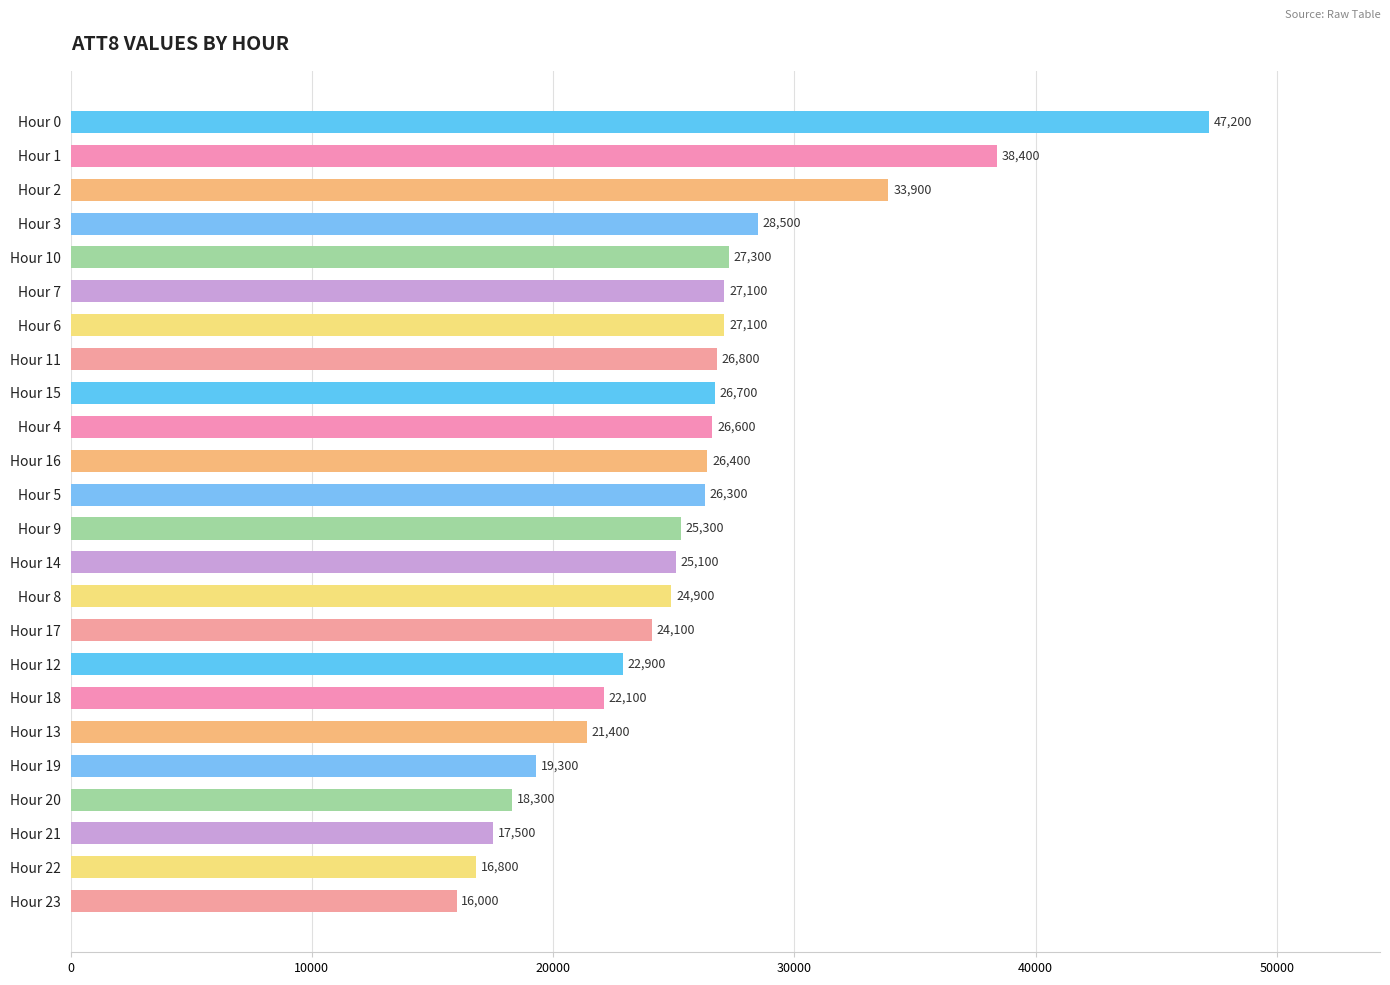

Between Hour 22 and Hour 12, which is larger?

Hour 12